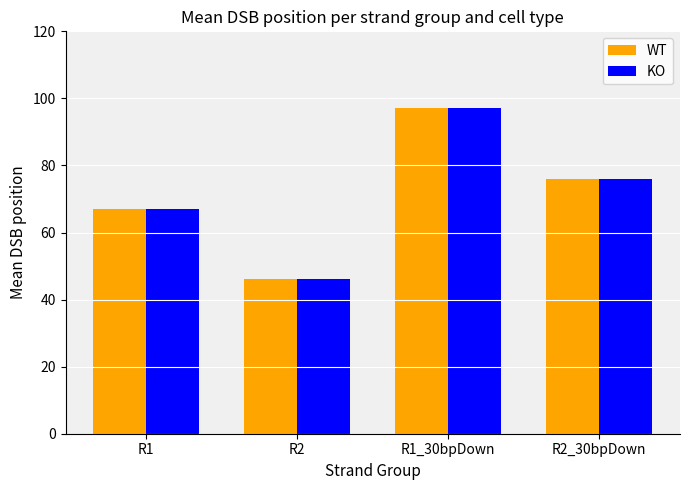

What is the label of the 1st bar from the right?

R2_30bpDown